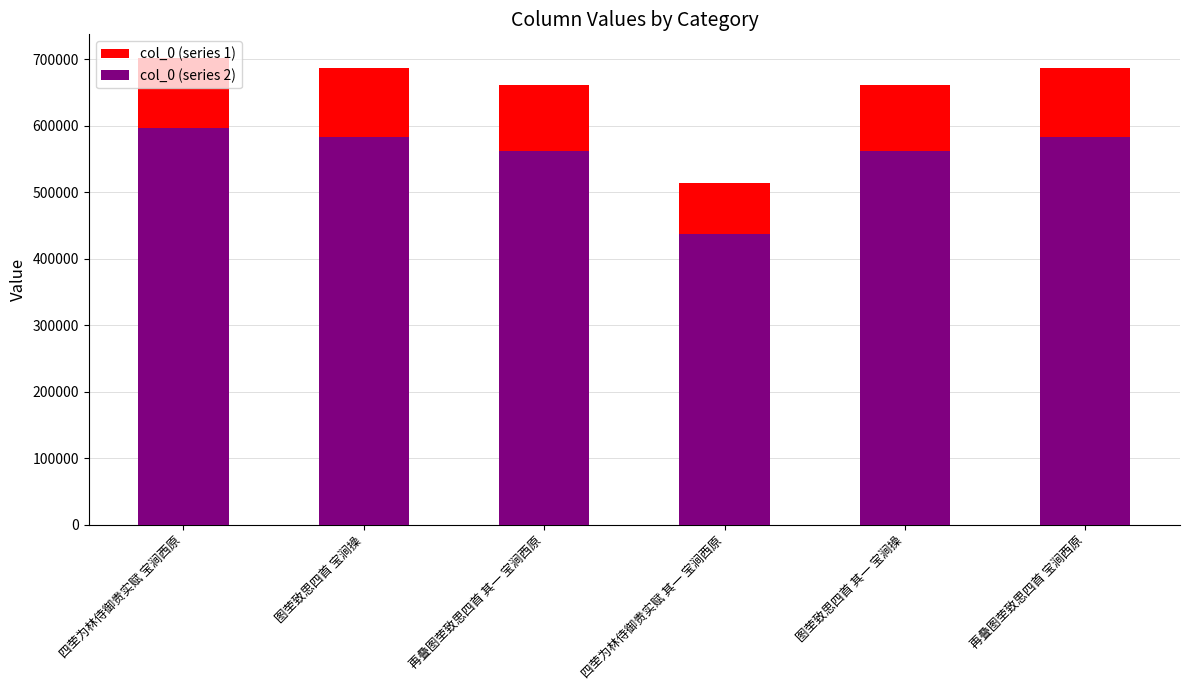

What is the lowest value of the col_0 (series 2) series?

437149.0